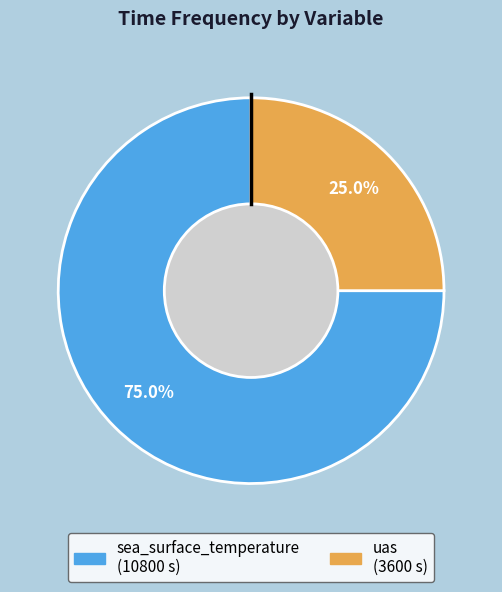

Is it true that sea_surface_temperature is 83% of the pie?

False